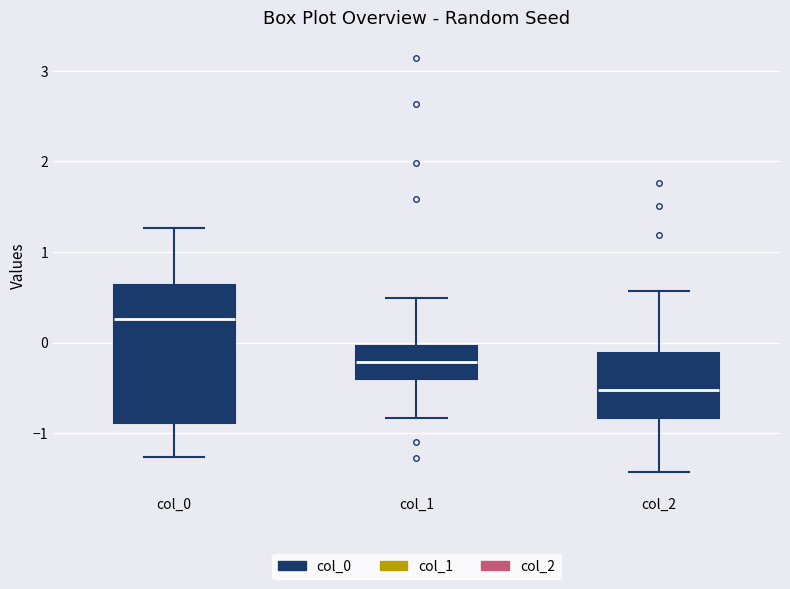

Reading left to right, transcribe this box plot: for each box, give where its median line is, the range the box spans, and where its two whiskers end, as read against the y-axis. The values are not printed on the chart, so give them approximately, as read against the axis.

col_0: median 0.3, box -0.9 to 0.6, whiskers -1.3 to 1.3
col_1: median -0.2, box -0.4 to 0.0, whiskers -0.8 to 0.5
col_2: median -0.5, box -0.8 to -0.1, whiskers -1.4 to 0.6